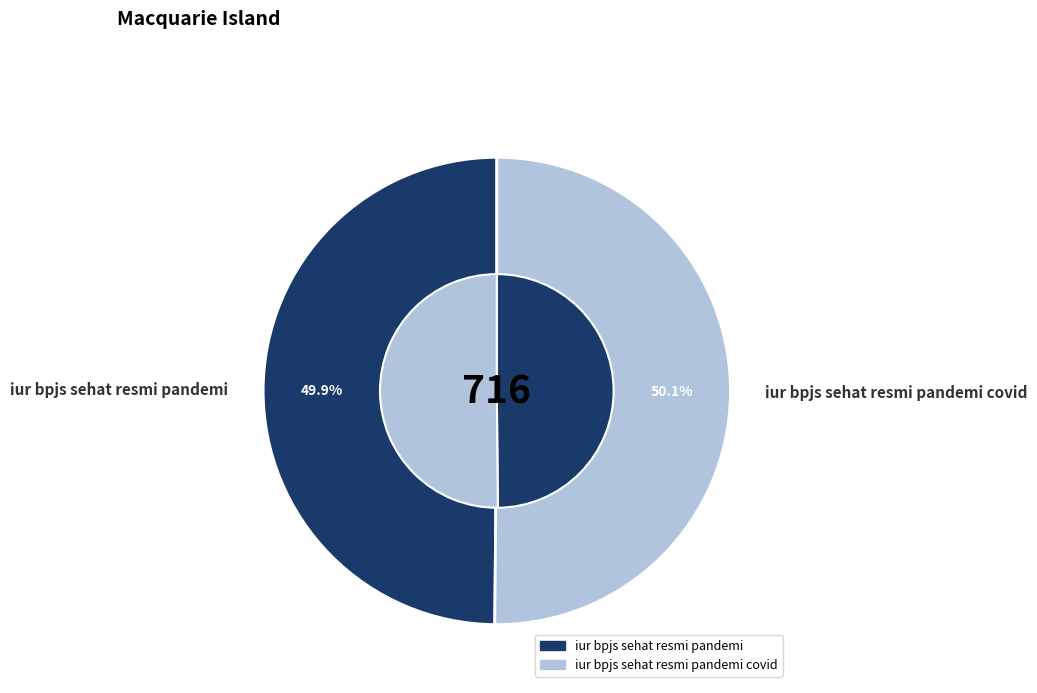

How many segments does this pie chart have?

2